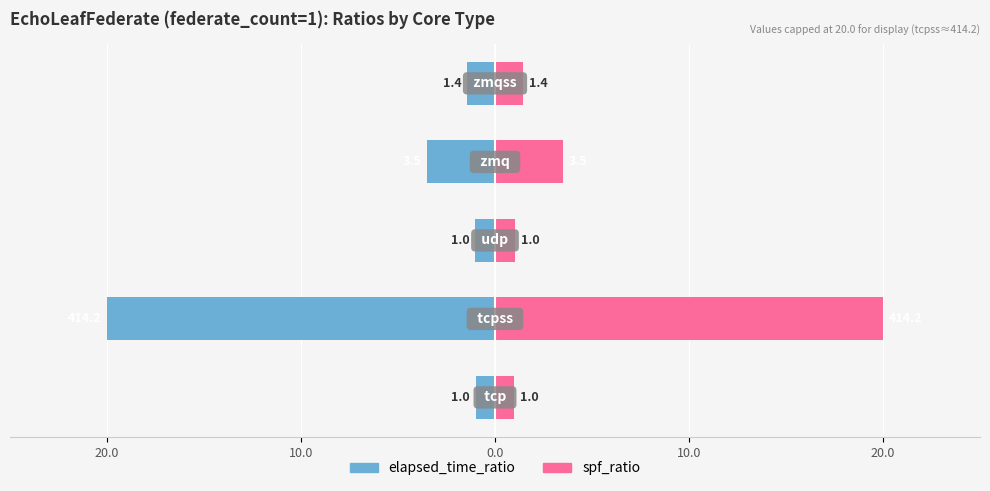

Which series has the largest range (max minus min)?

elapsed_time_ratio